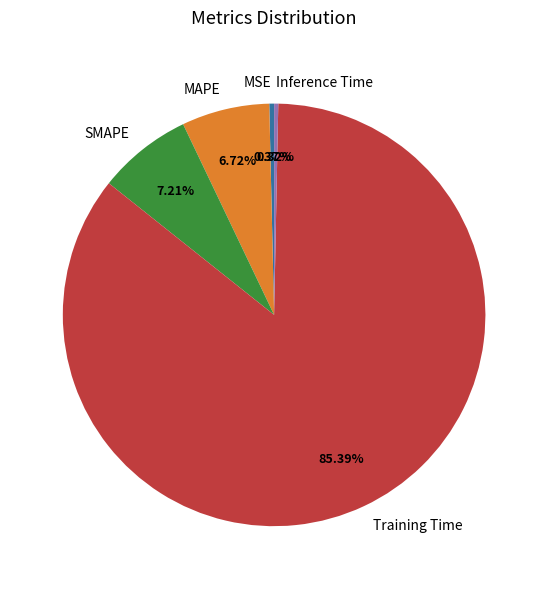

Which slice is the largest?

Training Time